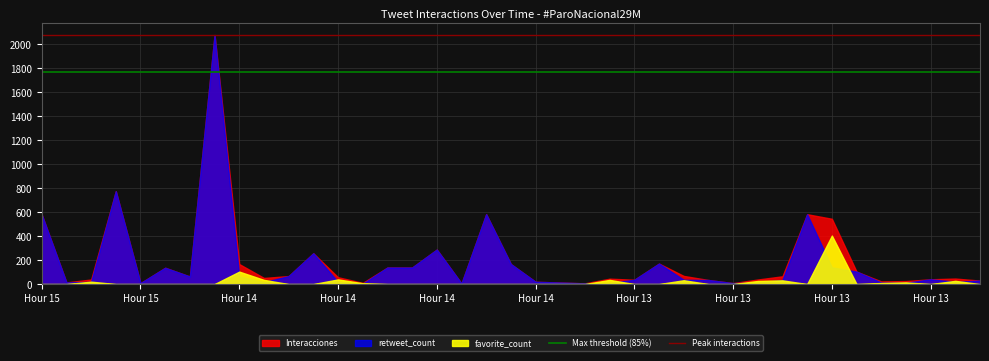

The Max threshold (85%) series shows 1767.1 at Hour 15. True or false?

True